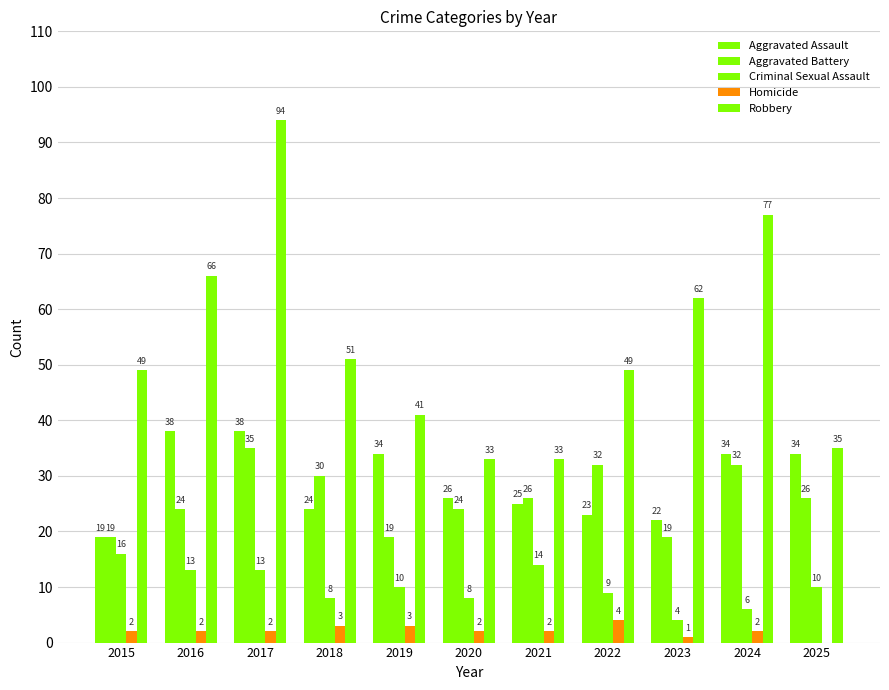

Count the number of data series in this chart.

5